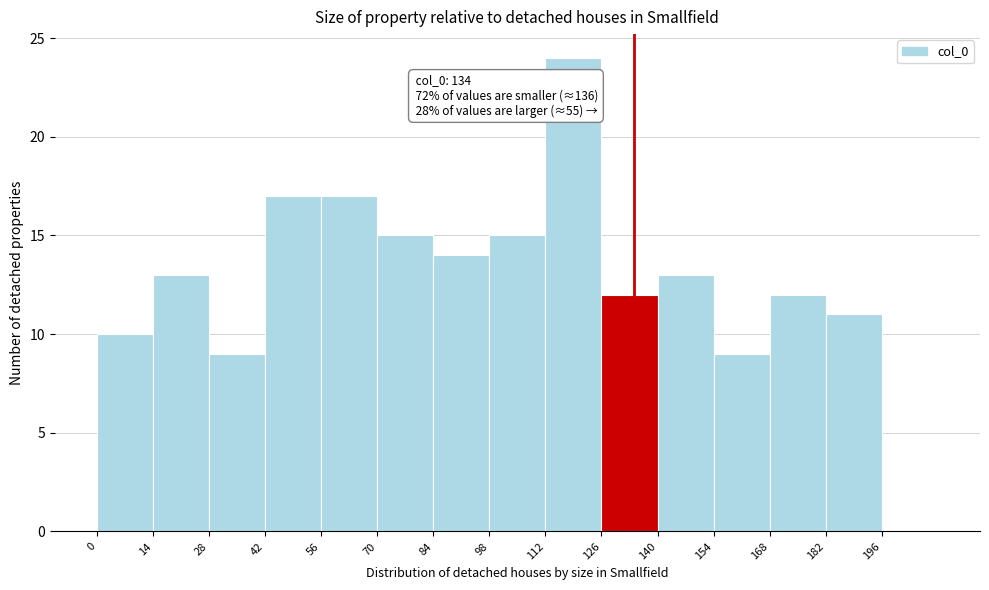

Over which range of the x-axis is the bar tallest?

112 to 126